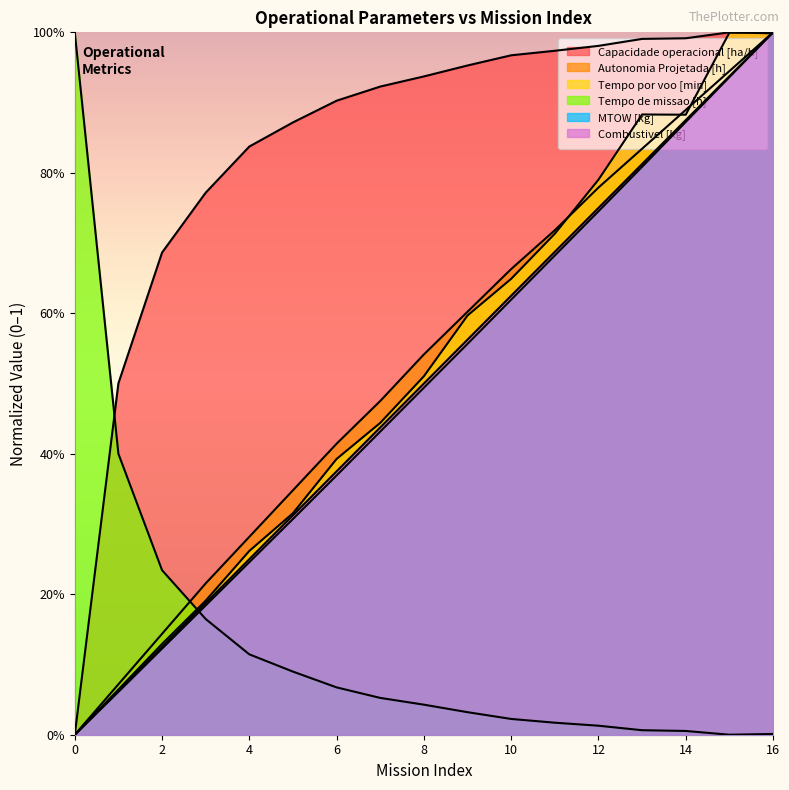

Does the chart have visible grid lines?

No